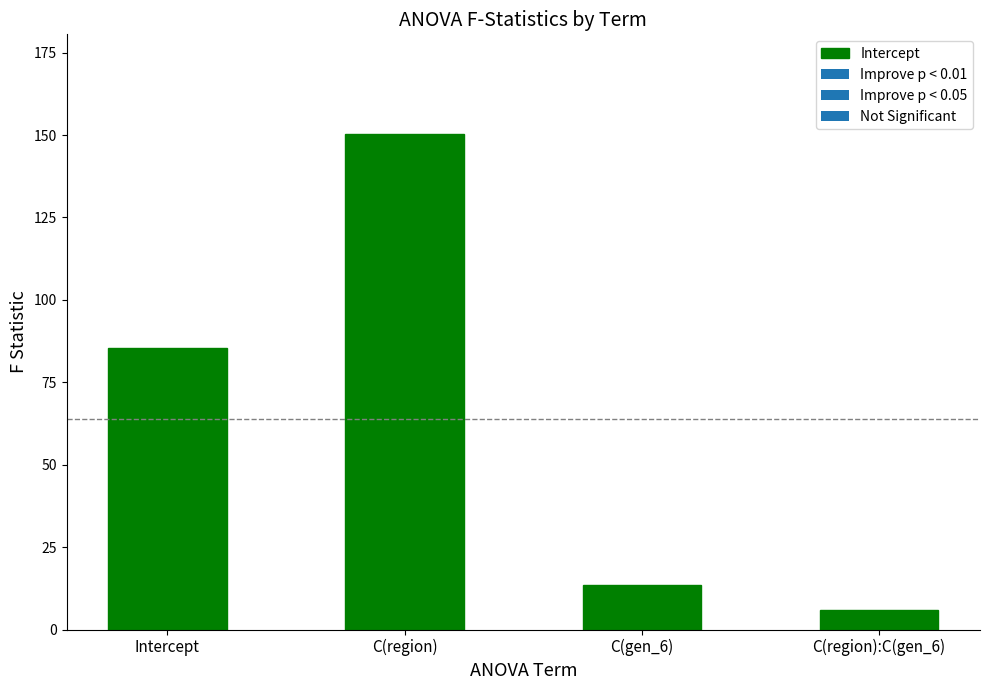

At which category does the chart reach its minimum across all series?

C(region):C(gen_6)